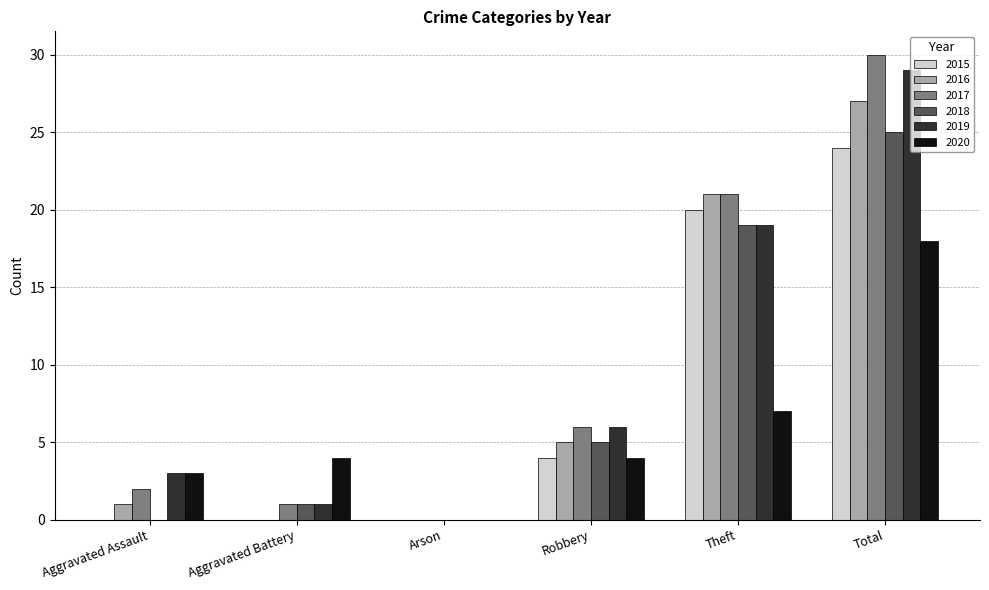

Is the value of 2017 at Aggravated Assault greater than the value of 2016 at Total?

No